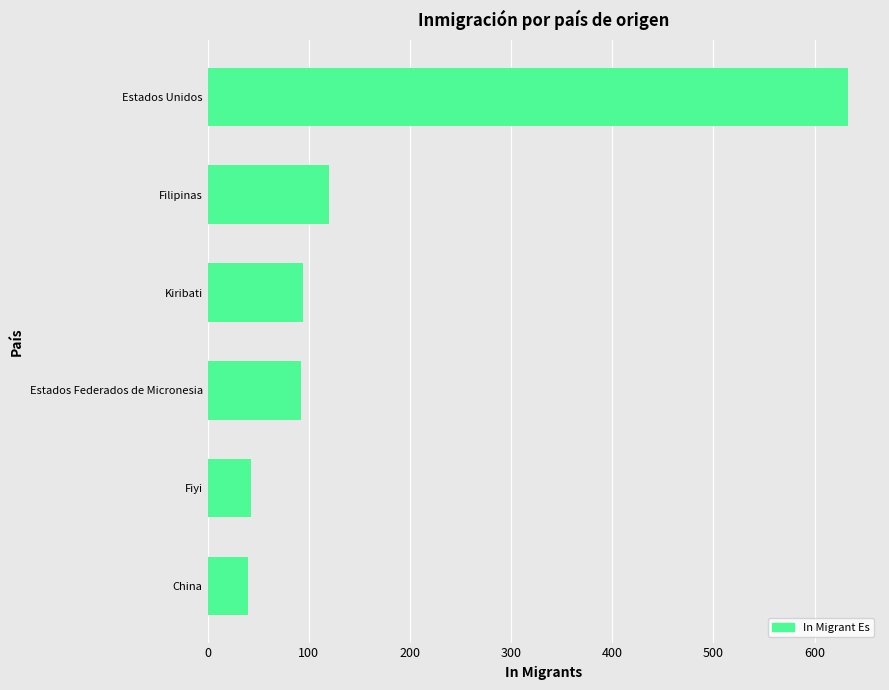

Which category has the highest value across all series?

Estados Unidos